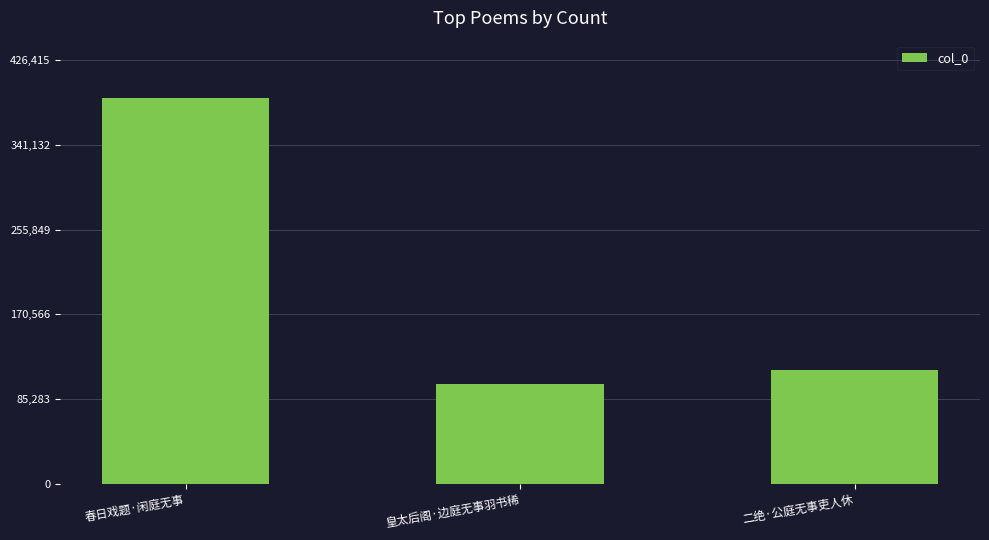

Reading left to right, list all the values displayed in this chart.

春日戏题·闲庭无事=387650	皇太后阁·边庭无事羽书稀=100375	二绝·公庭无事吏人休=114234